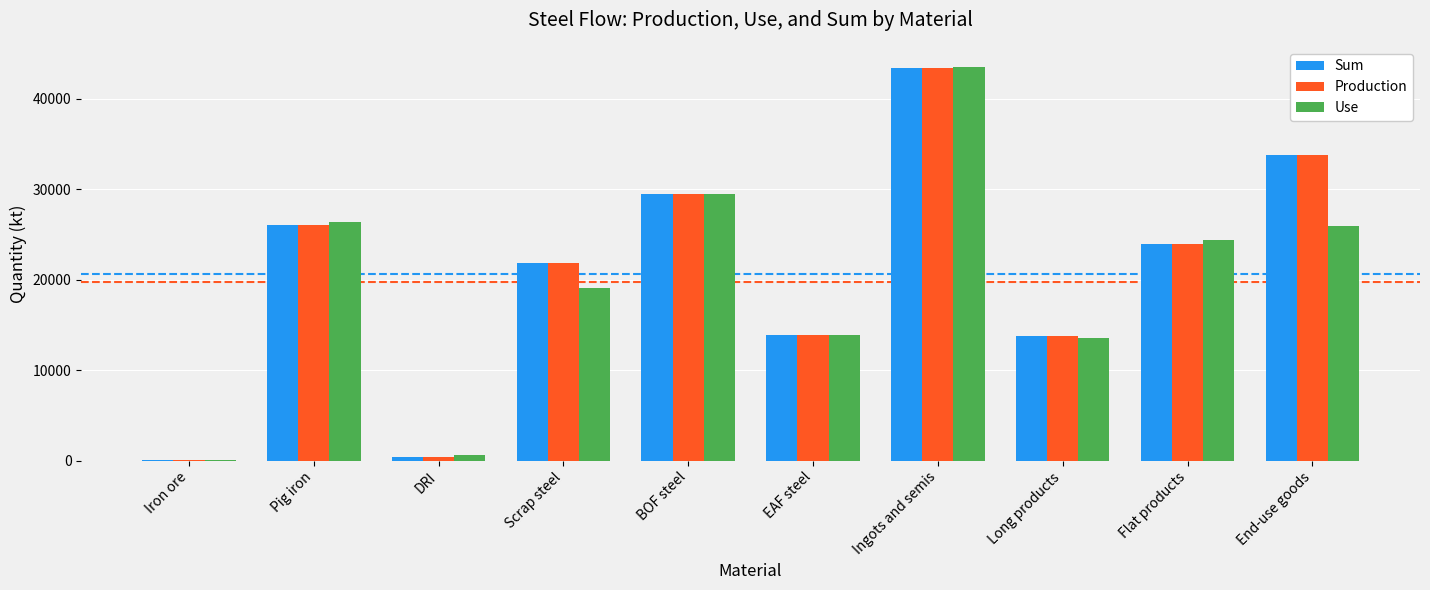

What is the highest value of the Production series?

43397.3